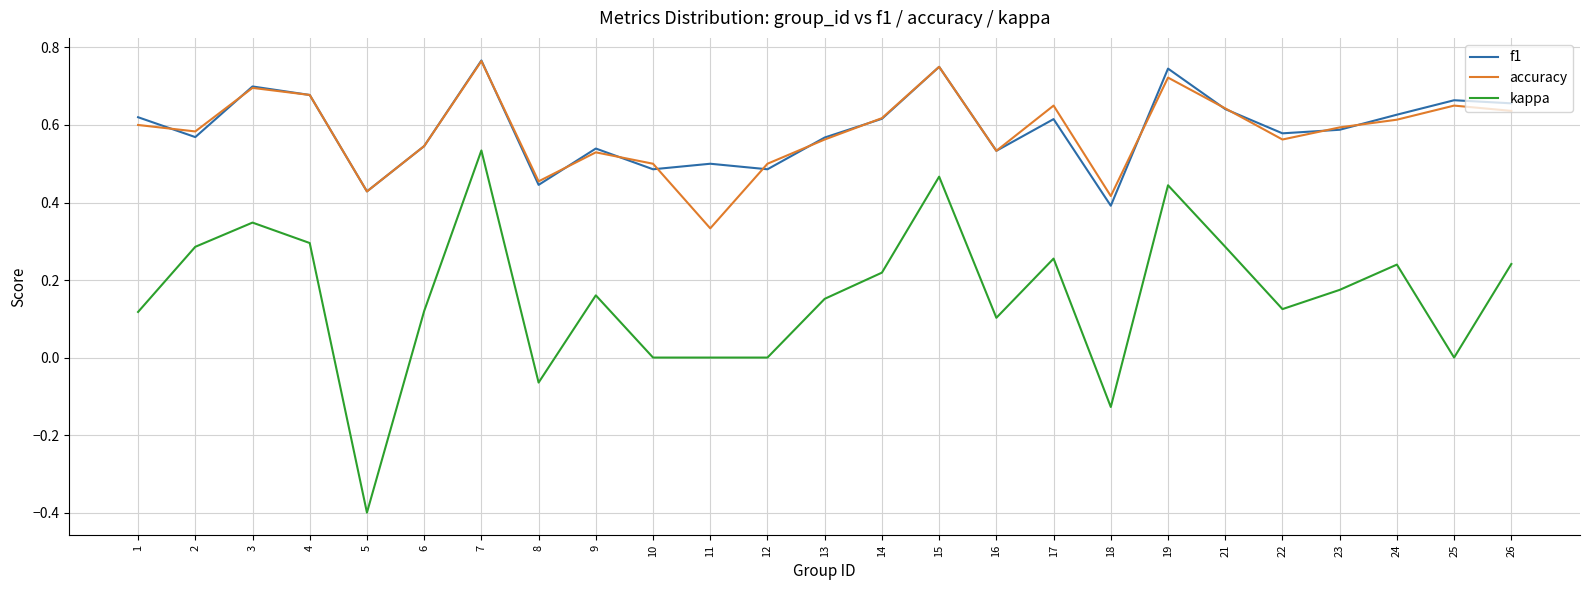

True or false: f1 and kappa cross at least once.

False